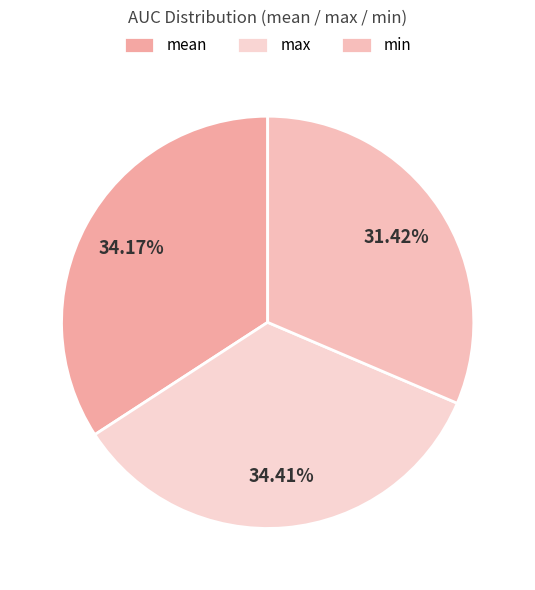

Count the number of slices in the pie.

3